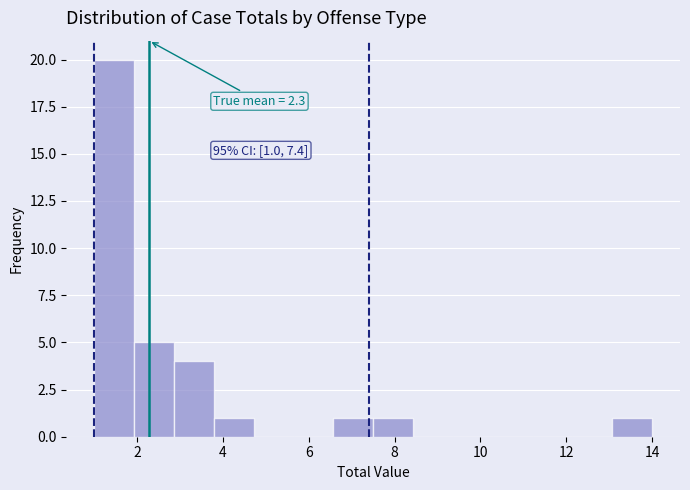

Over which range of the x-axis is the bar tallest?

1.0 to 2.0